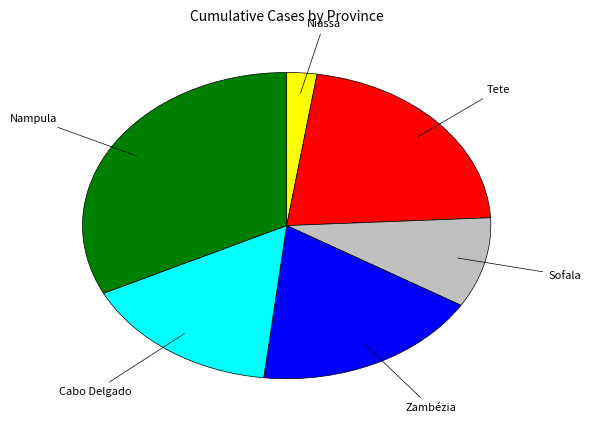

Is the sum of Tete and Nampula greater than half?

Yes